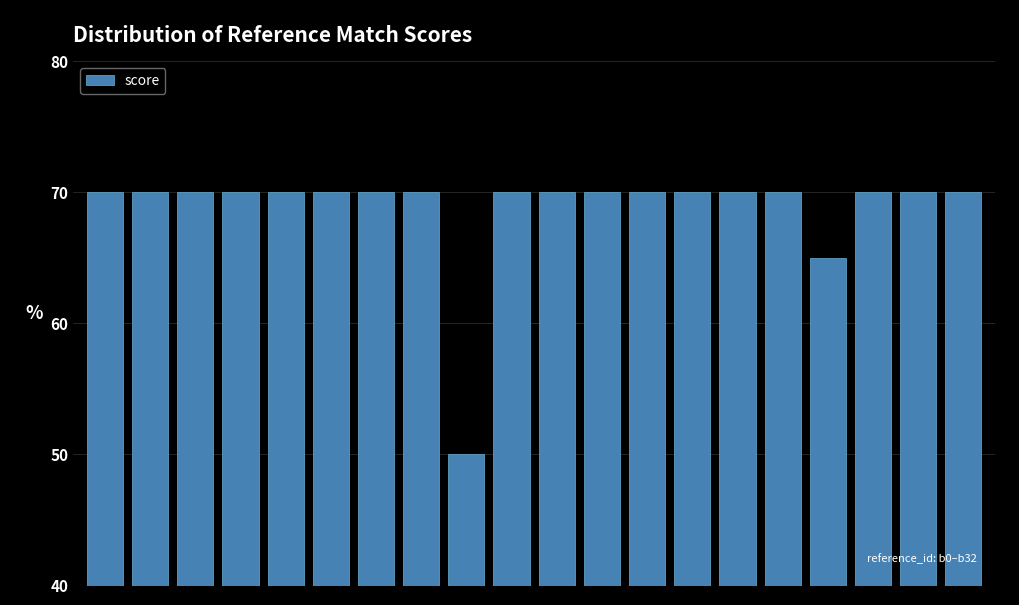

What is the minimum value shown in the chart?

50